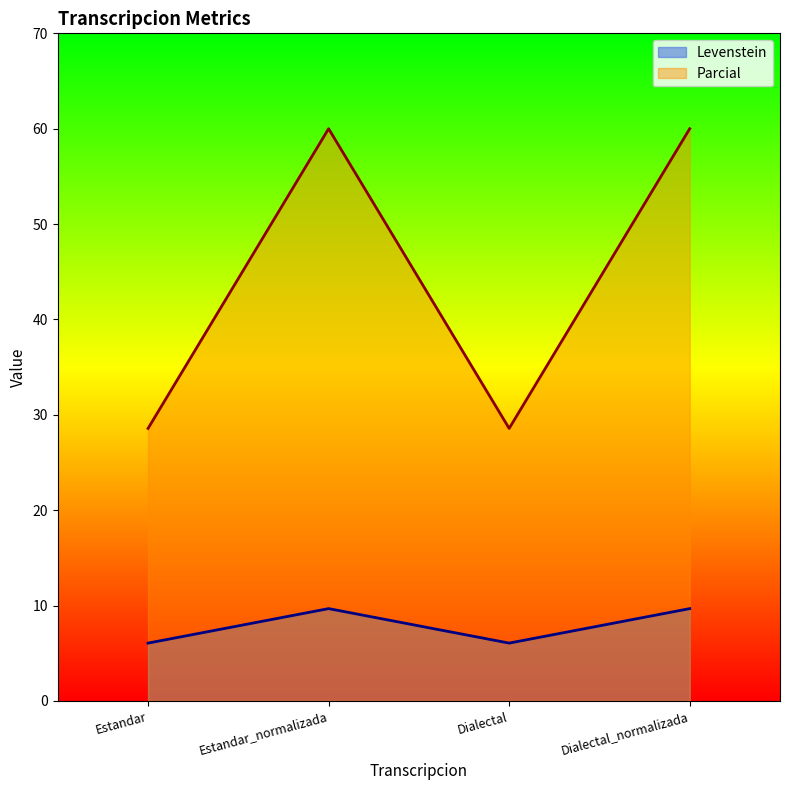

Is it true that Parcial equals 28.6 at Estandar?

True